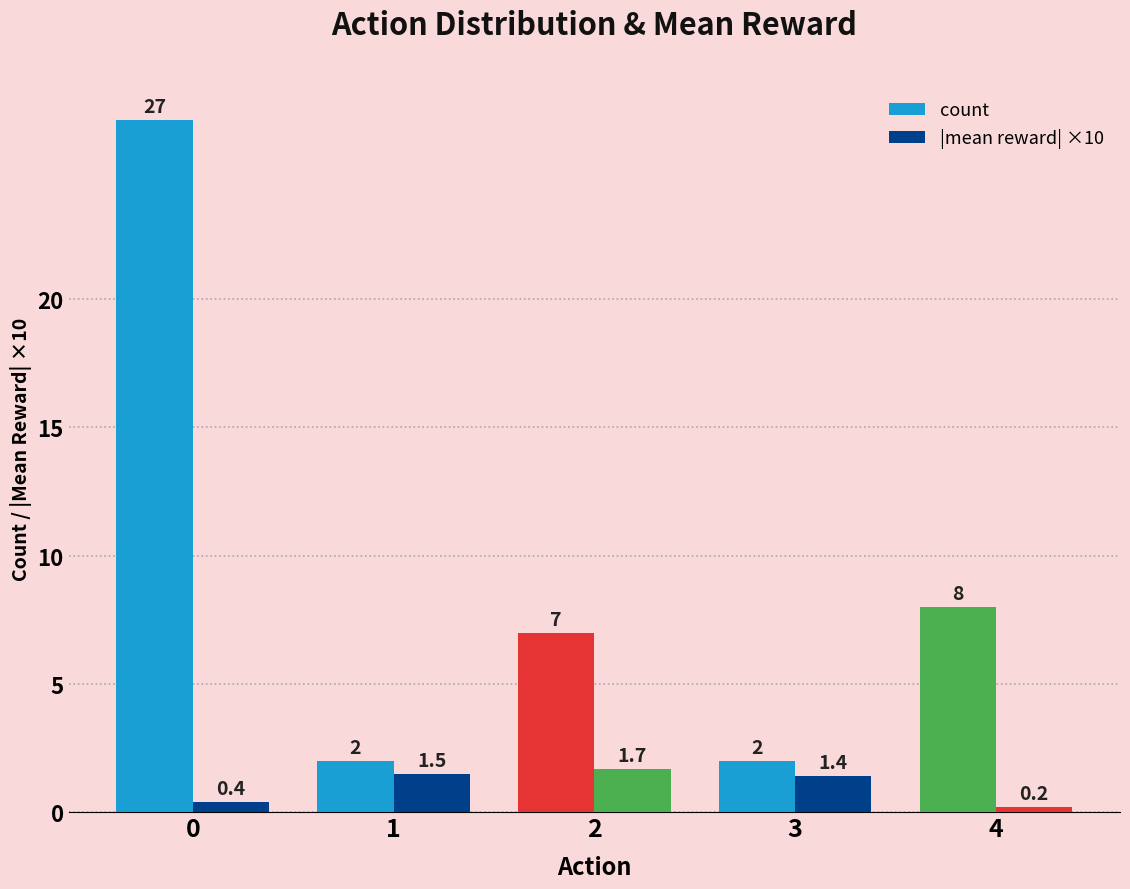

What is the sum of all count values?

46.0